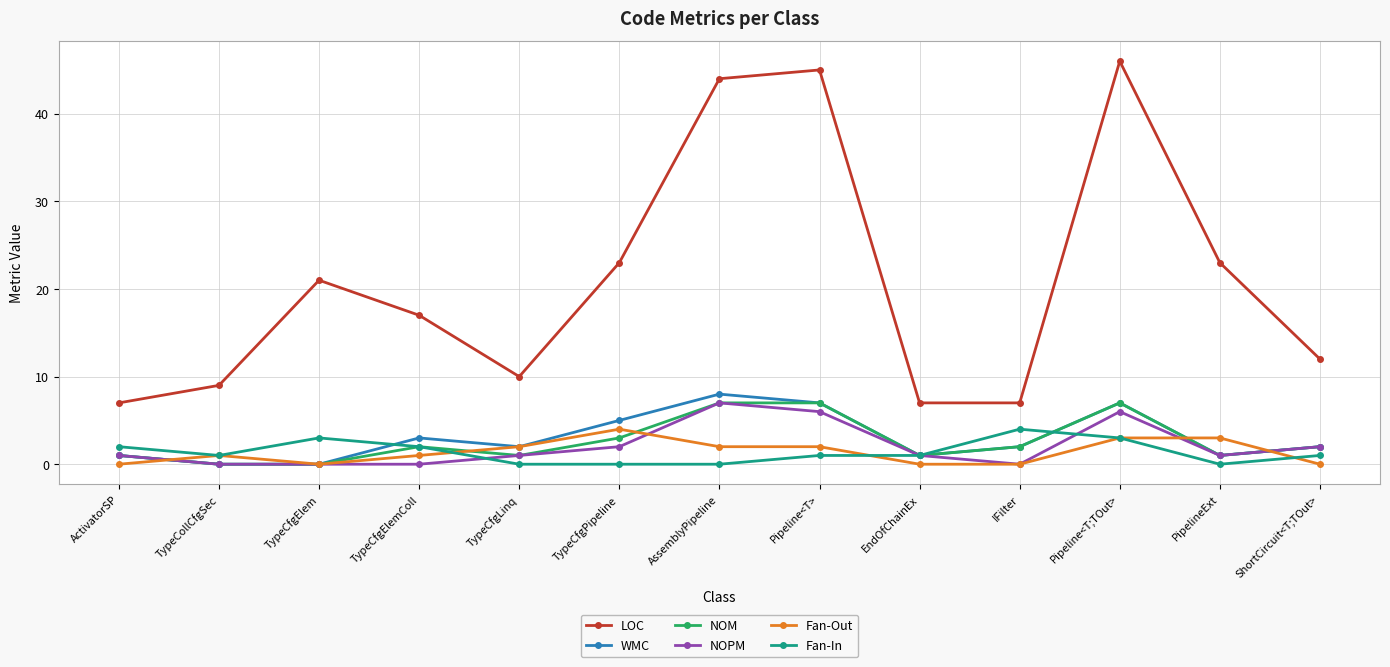

True or false: Fan-In has more than 1 interior local peaks.

True